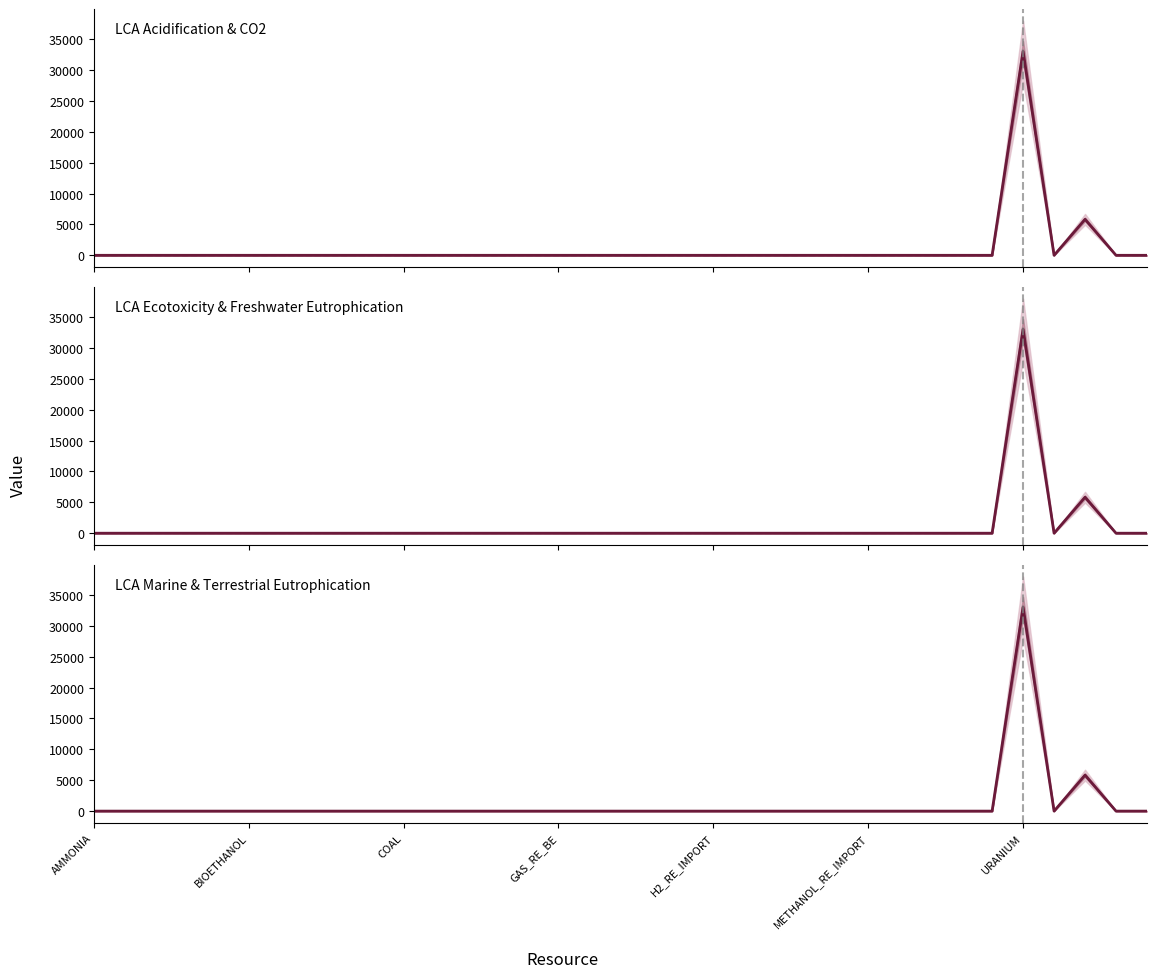

Between METHANOL_RE_IMPORT and COAL, which is larger?

METHANOL_RE_IMPORT